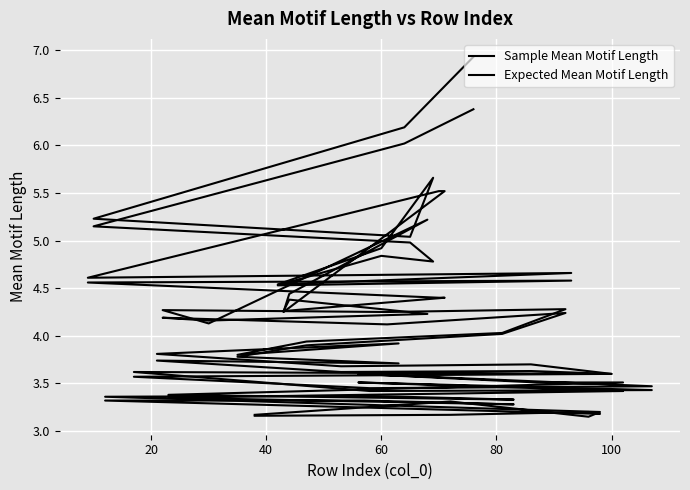

How many distinct data groups are displayed?

2